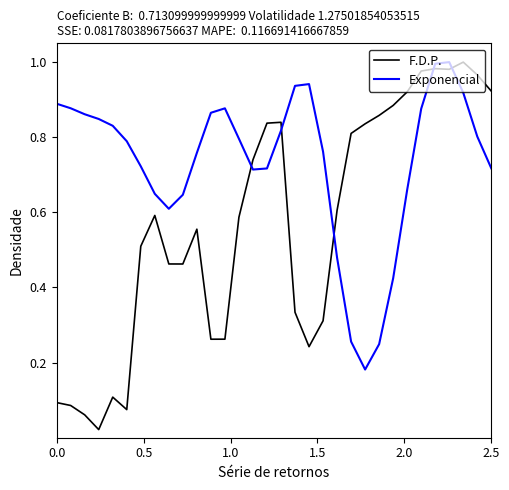

What are all the series names shown in the legend?

F.D.P., Exponencial